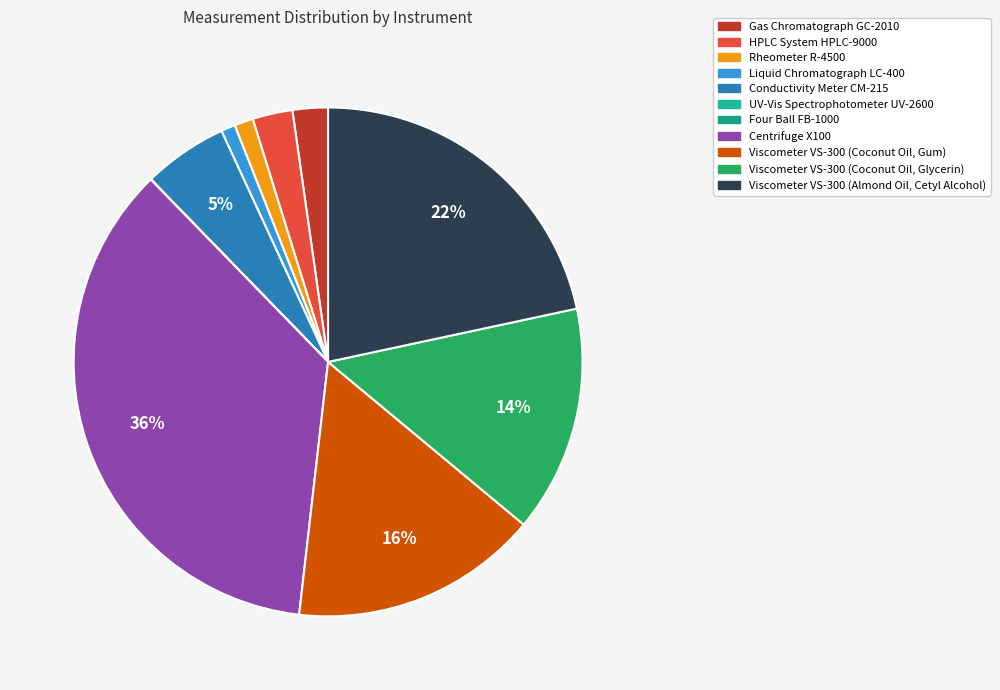

Rank the categories by value from lowest to highest.

Four Ball FB-1000, UV-Vis Spectrophotometer UV-2600, Liquid Chromatograph LC-400, Rheometer R-4500, Gas Chromatograph GC-2010, HPLC System HPLC-9000, Conductivity Meter CM-215, Viscometer VS-300 (Coconut Oil, Glycerin), Viscometer VS-300 (Coconut Oil, Gum), Viscometer VS-300 (Almond Oil, Cetyl Alcohol), Centrifuge X100